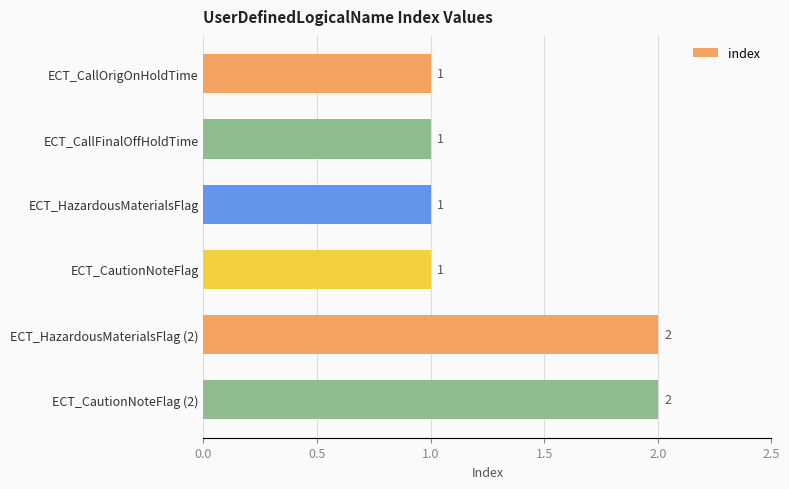

What is the sum of all values?

8